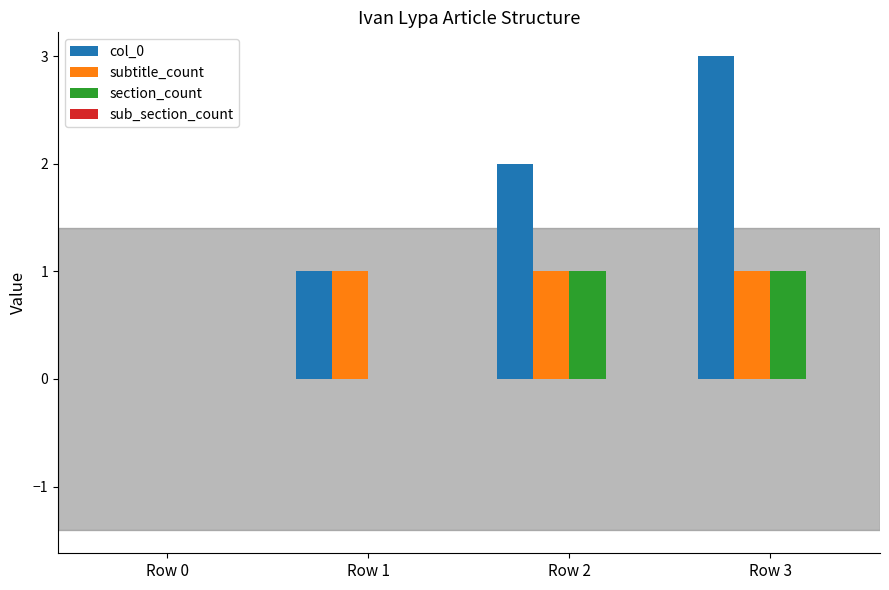

The col_0 series shows 0 at Row 0. True or false?

True